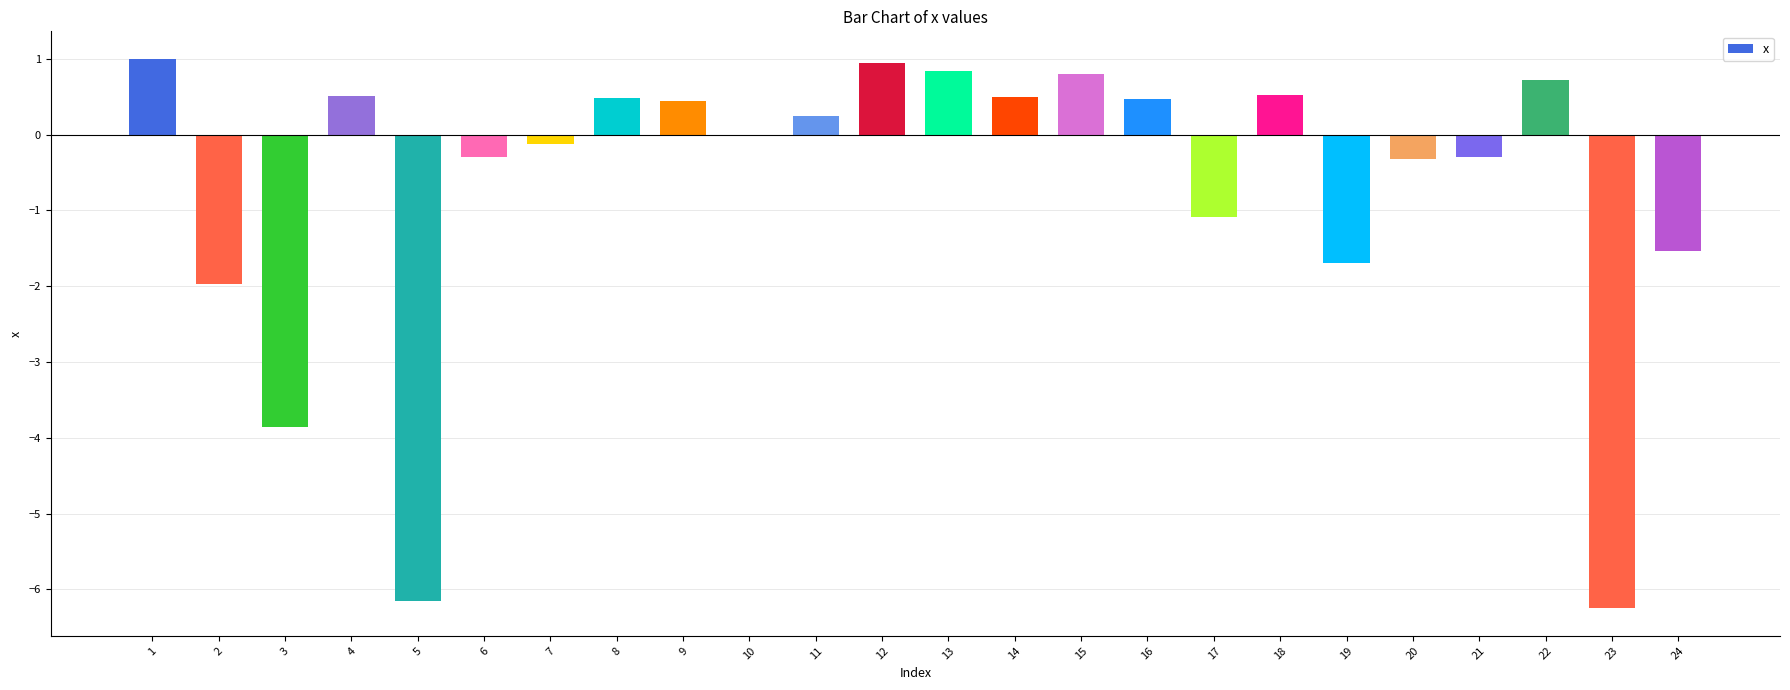

What is the change in value from 7 to 22?

+0.8